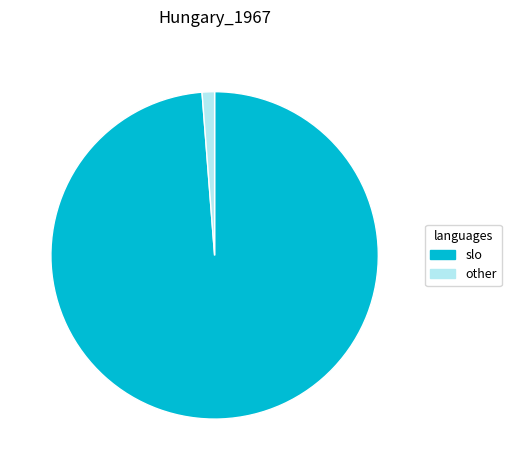

Is the sum of other and slo greater than half?

Yes